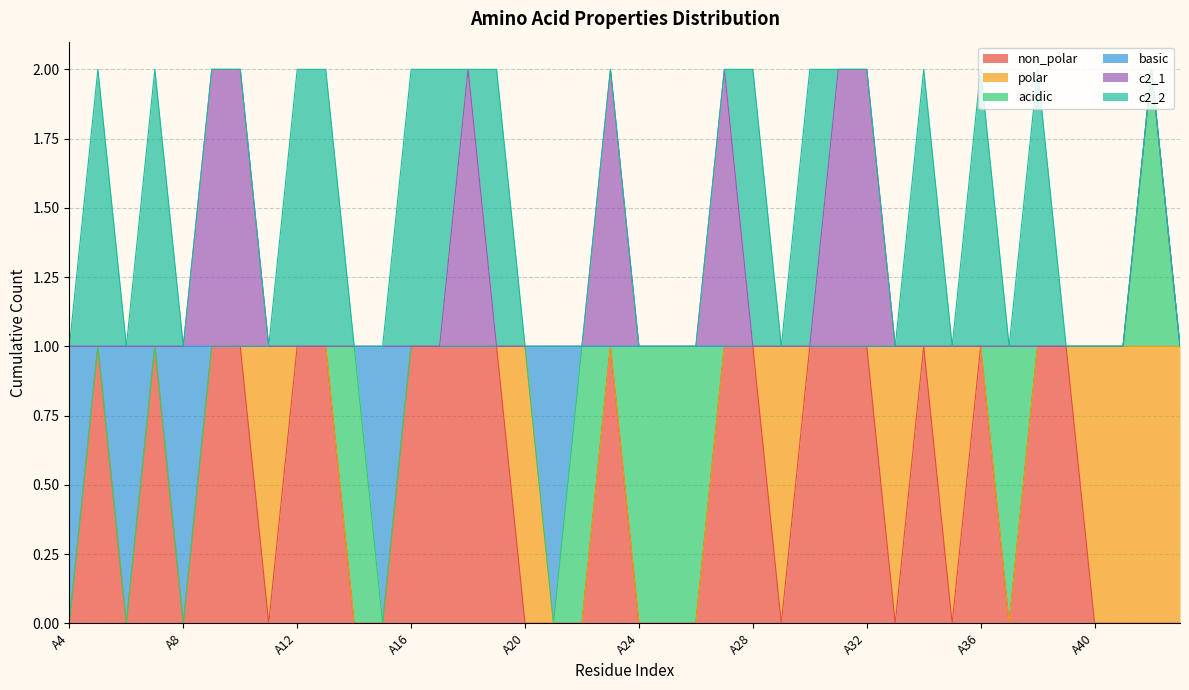

Is the value of polar at A41 greater than the value of acidic at A31?

Yes